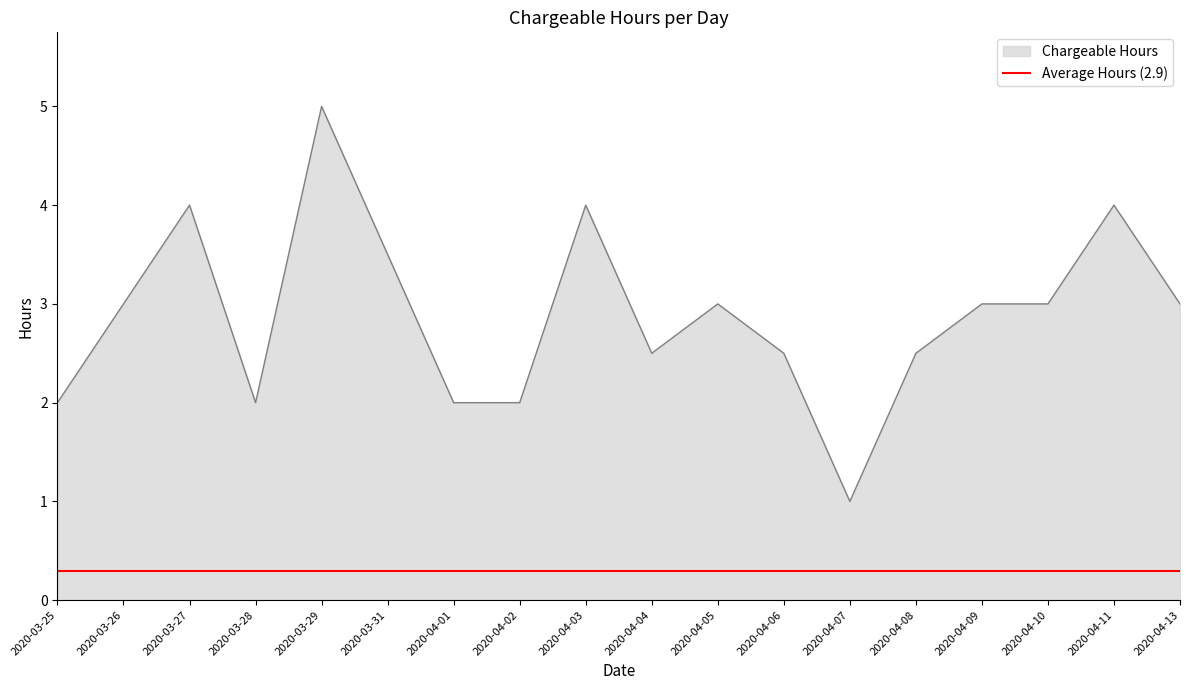

Rank the series by their maximum value, from highest to lowest.

Chargeable Hours, Average Hours (2.9)